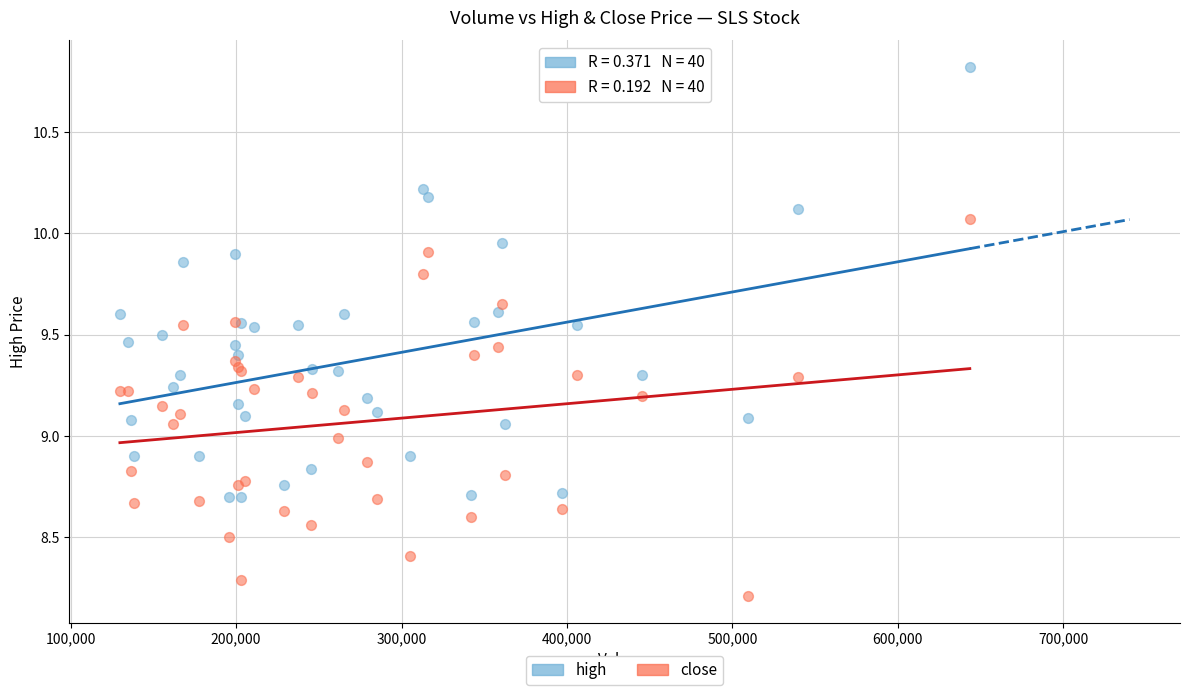

Which series contains the highest Y value?

high